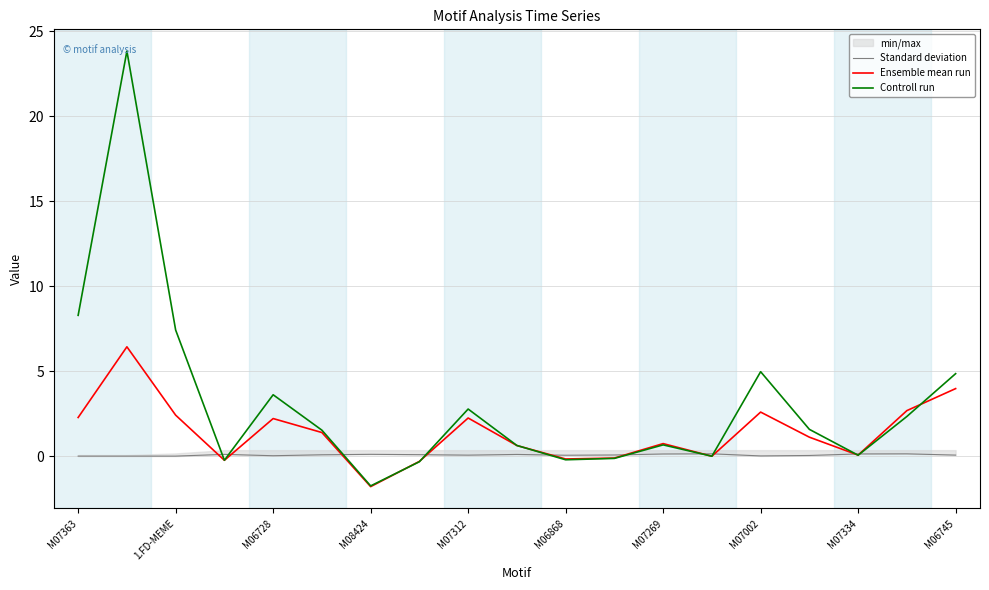

What is the maximum value for Controll run?

23.8